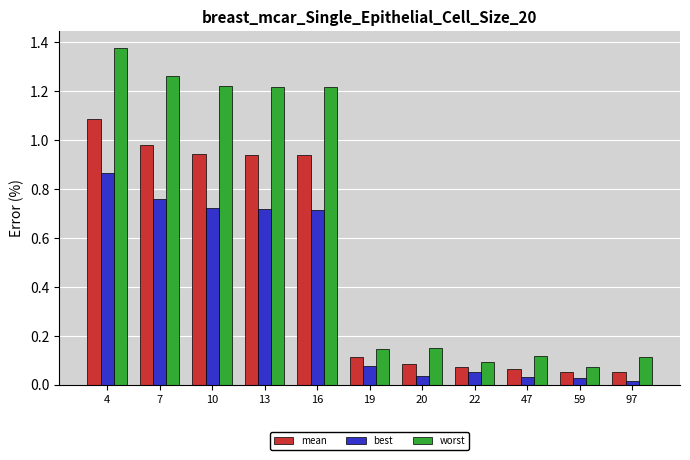

Which series changed the most between 4 and 97?

worst